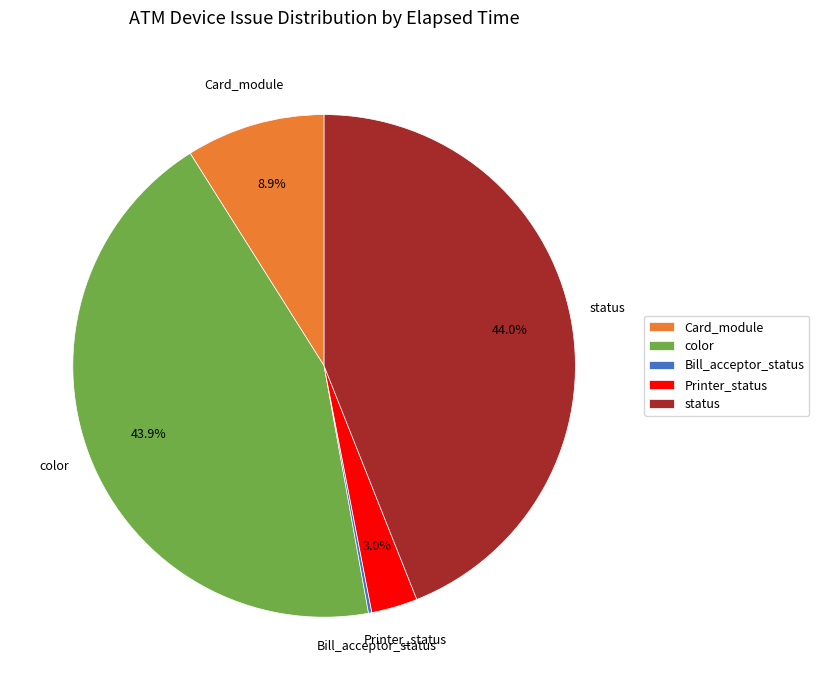

Is color the majority of the pie?

No